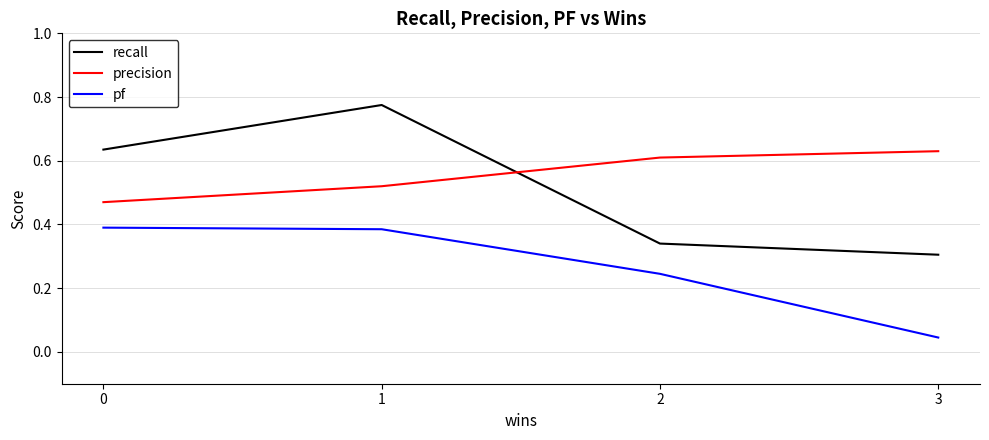

Which series changed the most between 0 and 1?

recall